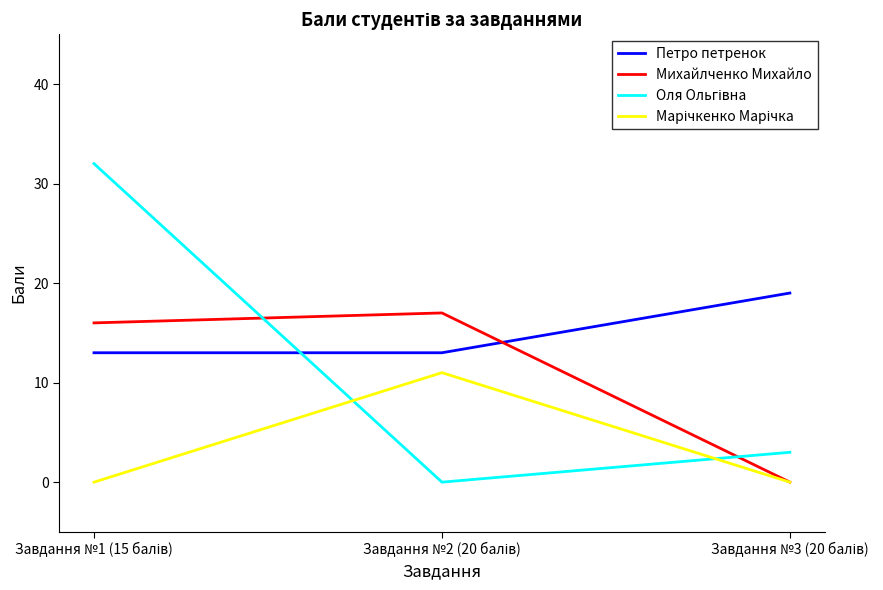

Which series has the largest total across all categories?

Петро петренок